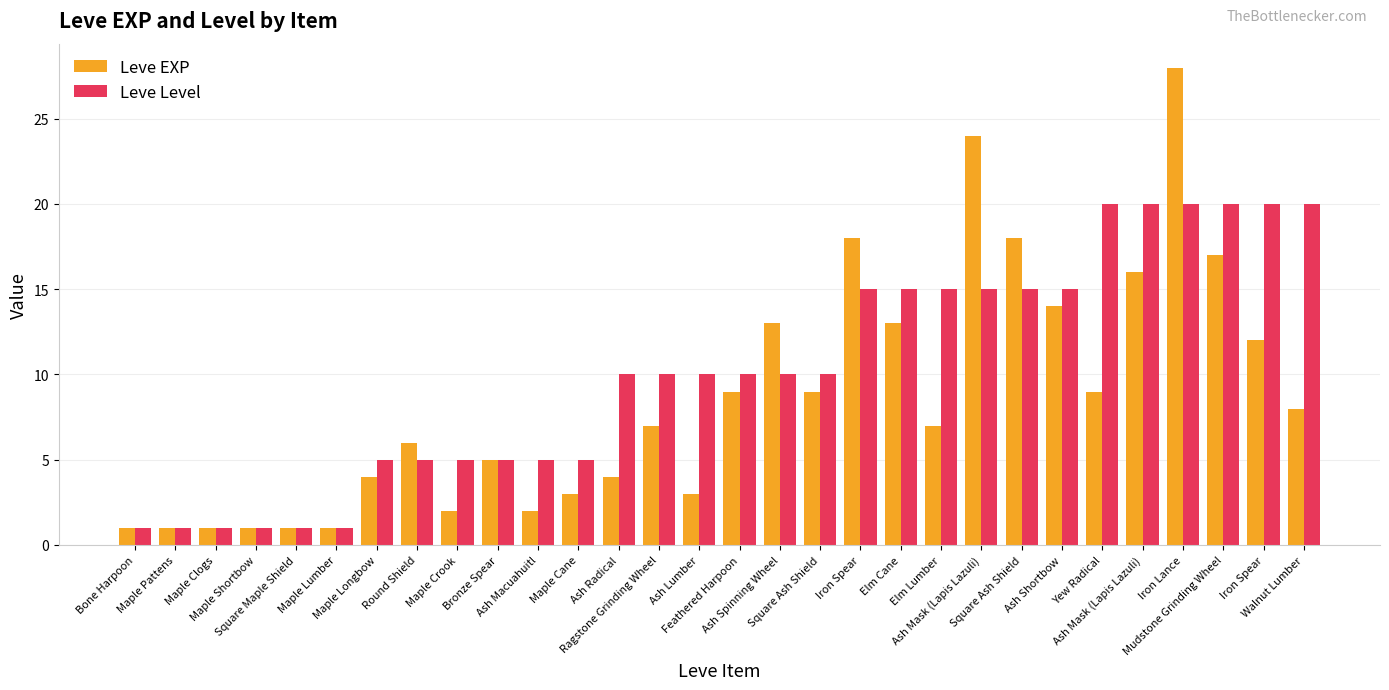

True or false: Leve EXP has a value of 17 at Mudstone Grinding Wheel.

True